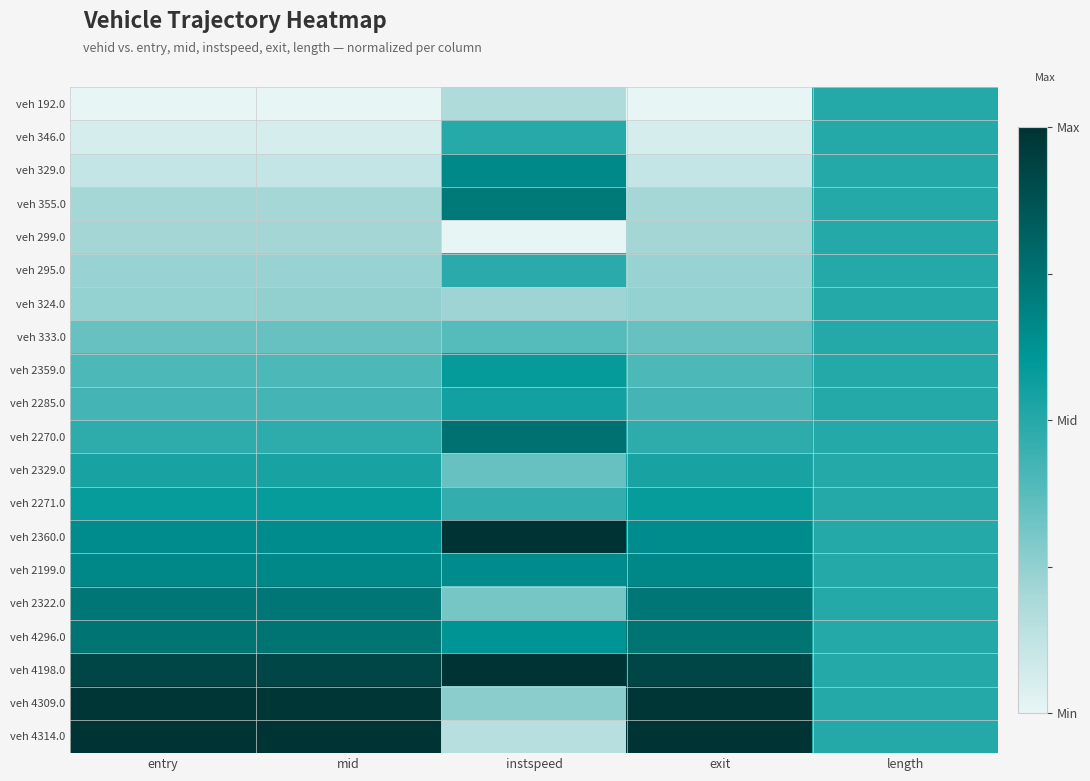

At which category is the sum across all series the highest?

length